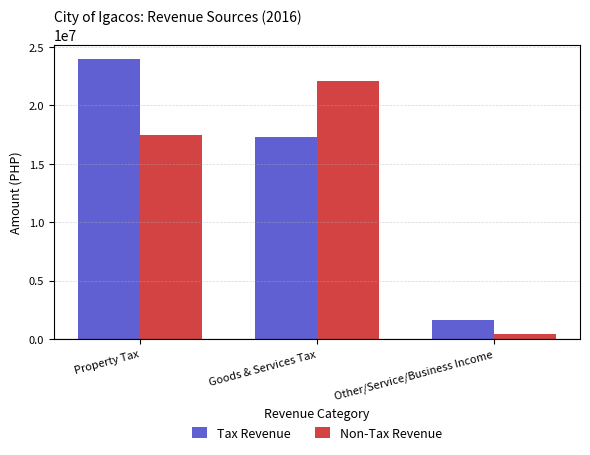

The value of Non-Tax Revenue at Goods & Services Tax is 22074692.6. True or false?

True